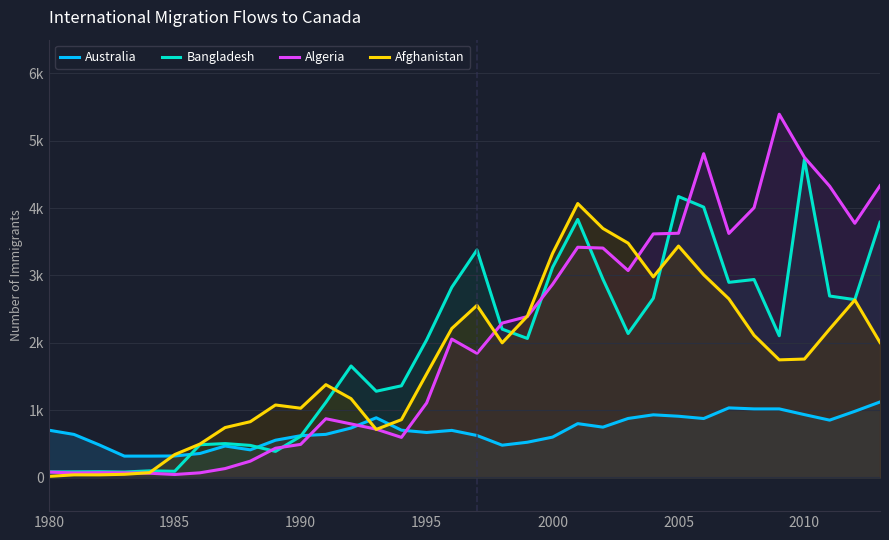

How many data points in Bangladesh are less than 2104?

17